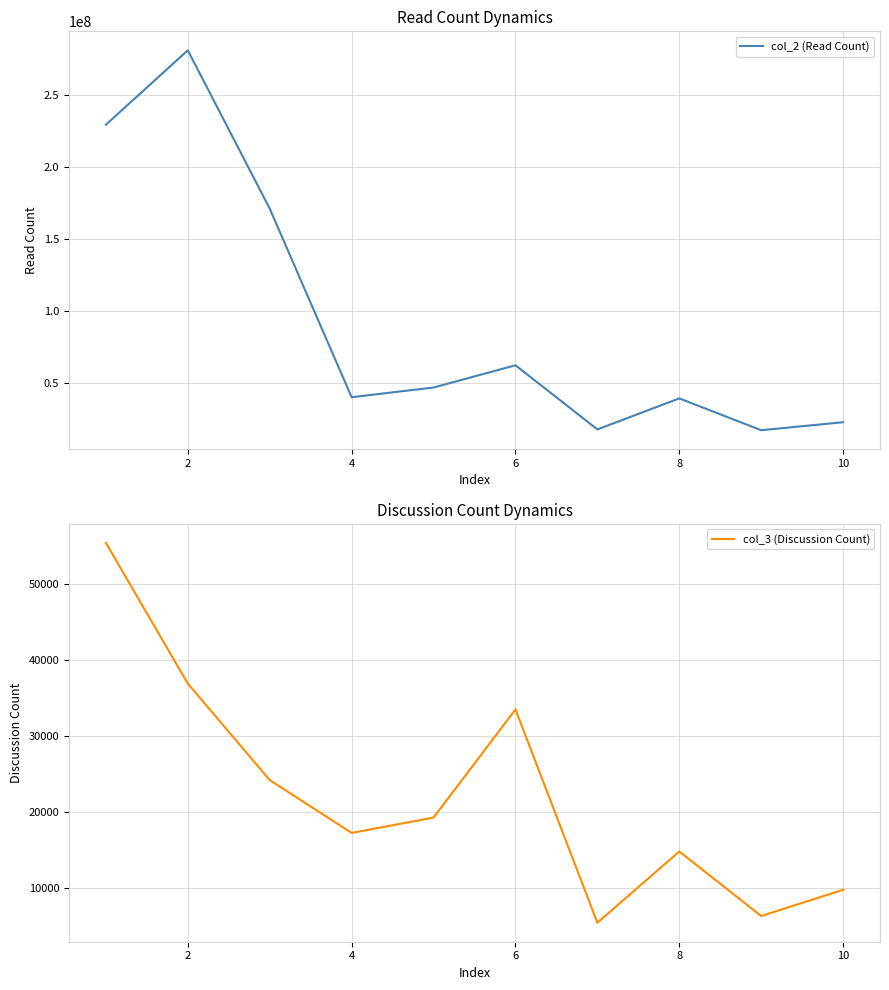

Which series has the largest range (max minus min)?

col_2 (Read Count)